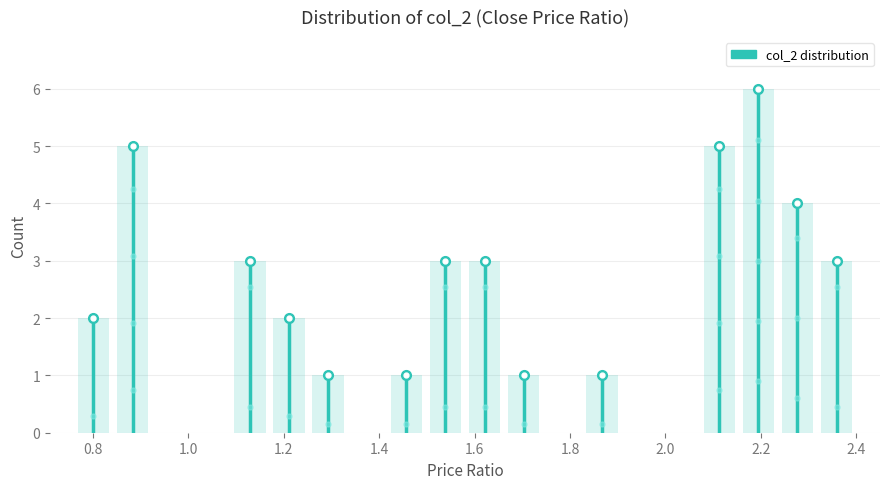

Reading left to right, list every bar in this chart as the range it spans on the x-axis followed by its height. Neither the bar edges nor the heights are printed on the chart, so give them approximately, as read against the axes.

0.760 to 0.842: 2
0.842 to 0.924: 5
0.924 to 1.006: 0
1.006 to 1.088: 0
1.088 to 1.170: 3
1.170 to 1.252: 2
1.252 to 1.334: 1
1.334 to 1.416: 0
1.416 to 1.498: 1
1.498 to 1.580: 3
1.580 to 1.662: 3
1.662 to 1.744: 1
1.744 to 1.826: 0
1.826 to 1.908: 1
1.908 to 1.990: 0
1.990 to 2.072: 0
2.072 to 2.154: 5
2.154 to 2.236: 6
2.236 to 2.318: 4
2.318 to 2.400: 3